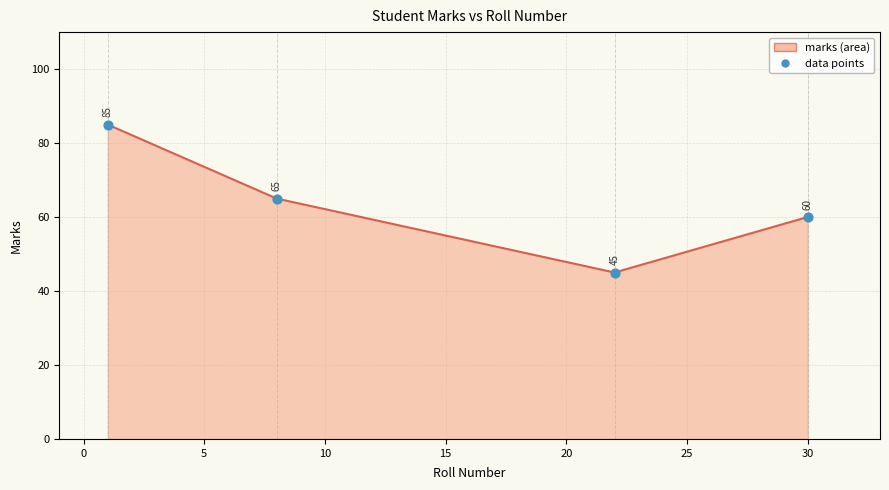

What is the smallest value displayed?

45